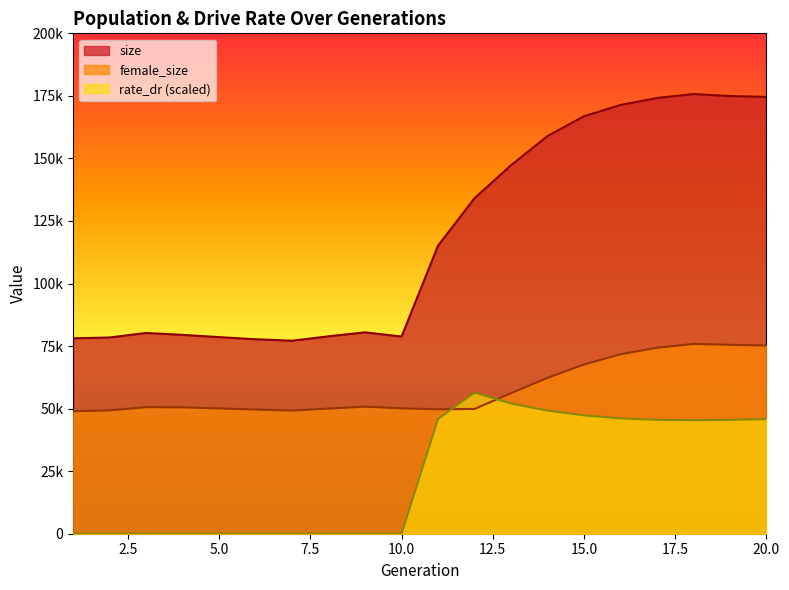

What is the total value across all series at 7?

126351.0